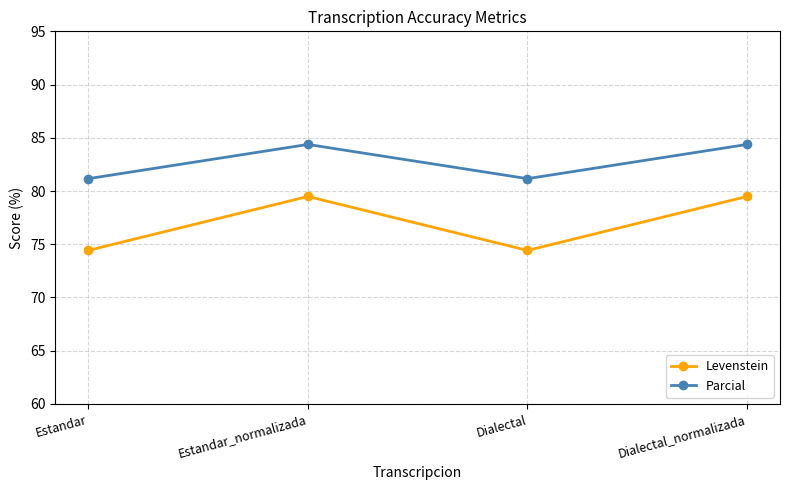

What position from the left is Dialectal_normalizada?

4